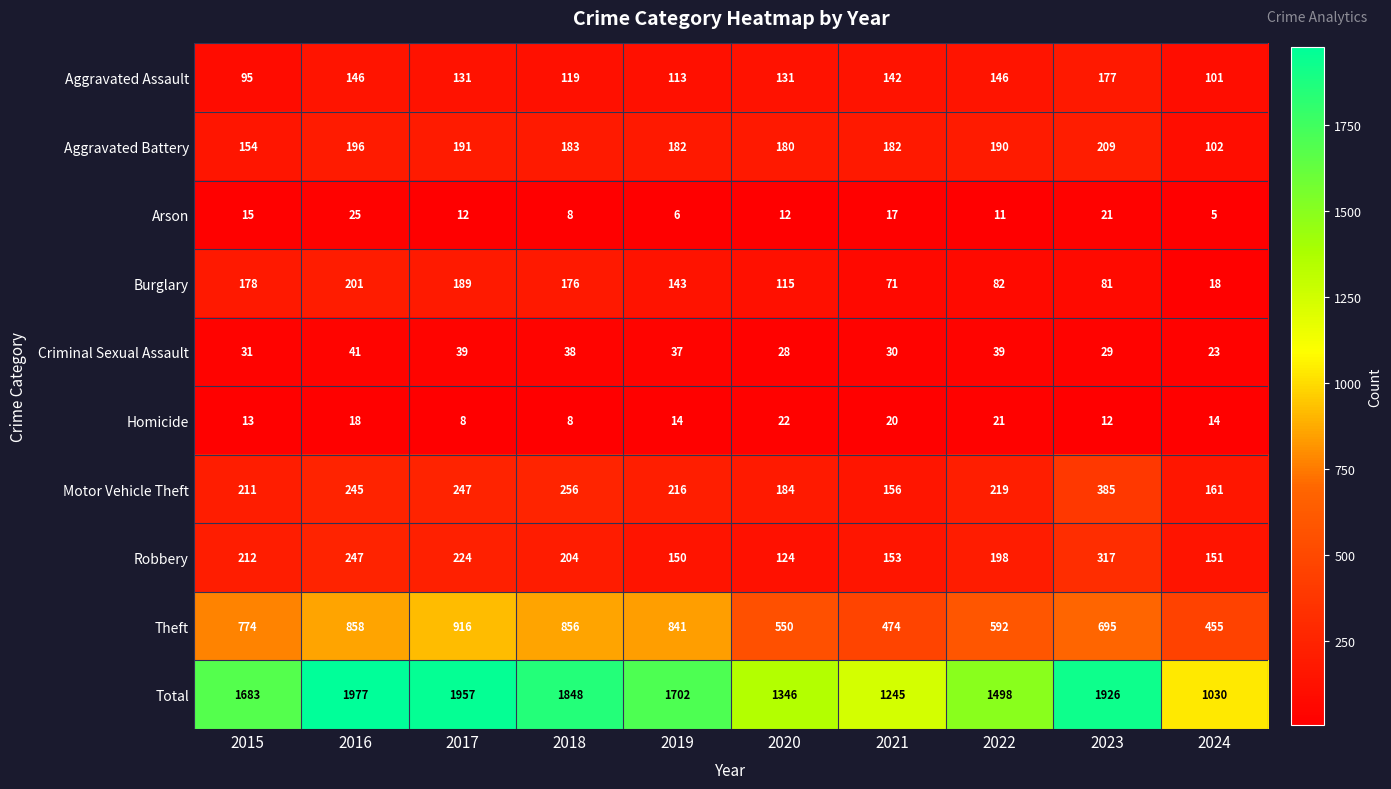

At how many categories does at least one series exceed 74?

10